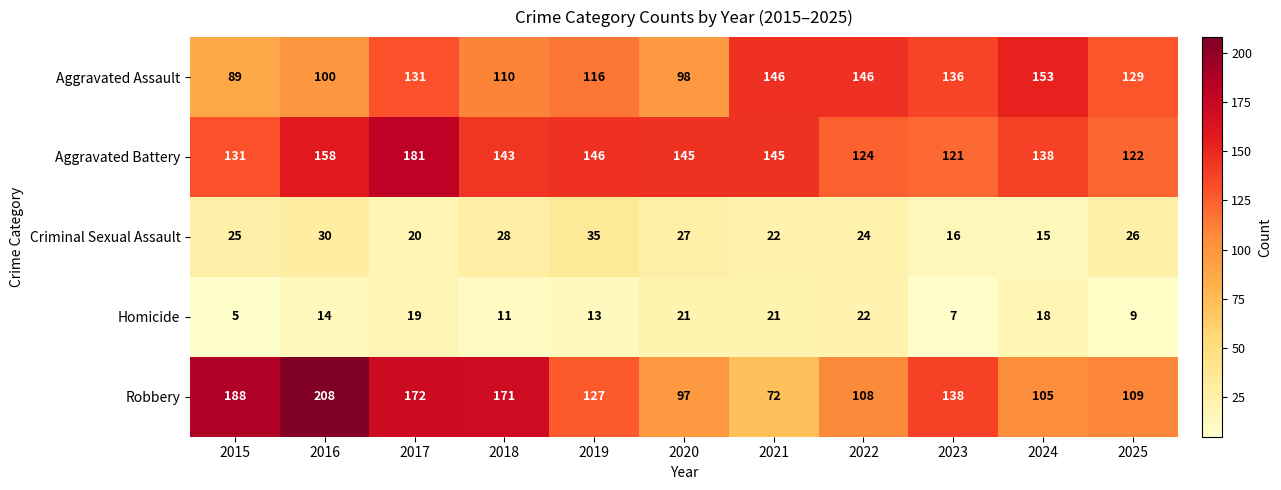

At which label does Robbery first exceed 127?

2015